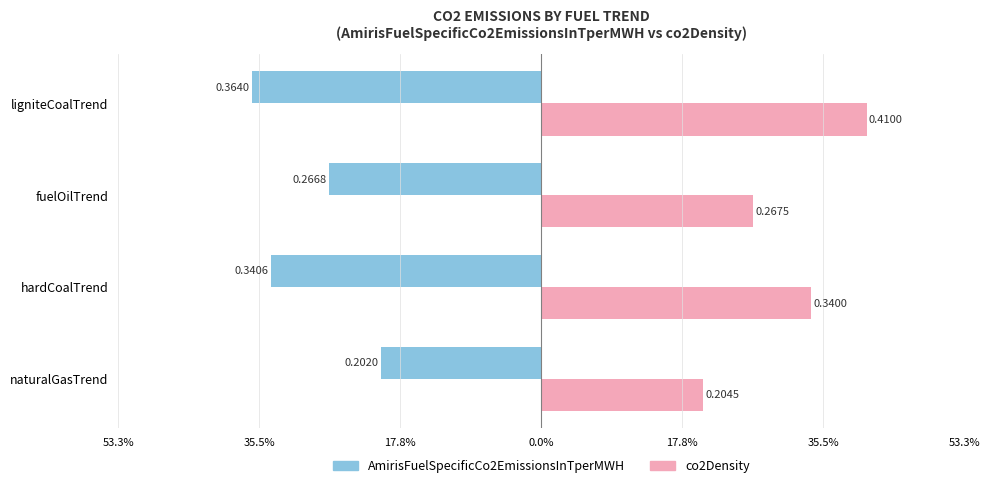

Rank the series by their average value, from highest to lowest.

co2Density, AmirisFuelSpecificCo2EmissionsInTperMWH